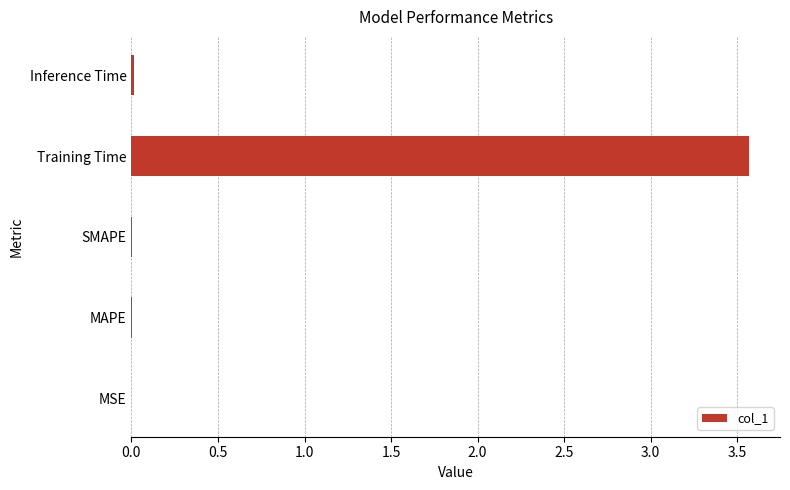

Is it true that the value at MSE is 0.0?

True